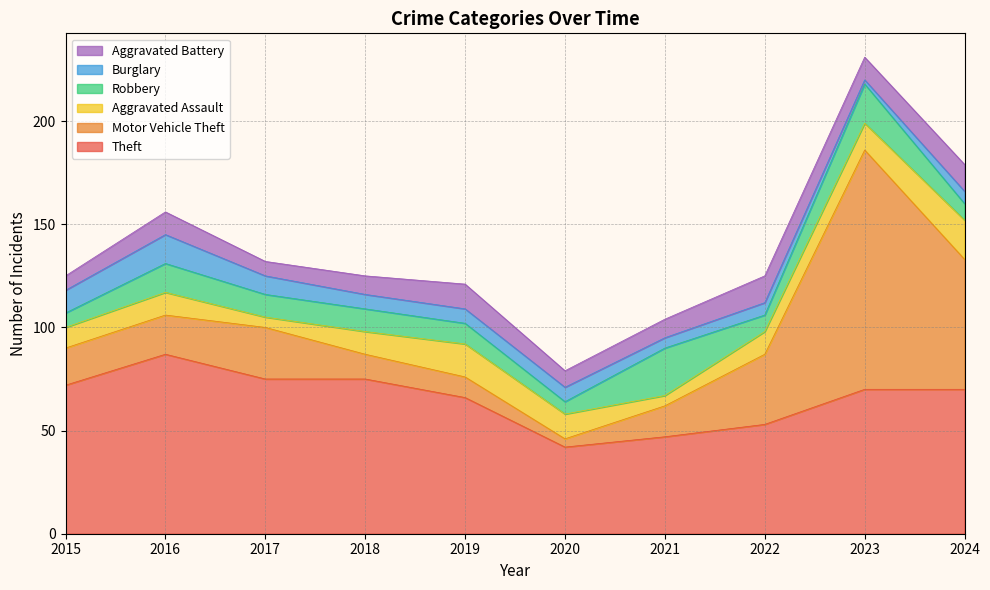

At which category is the sum across all series the highest?

2023